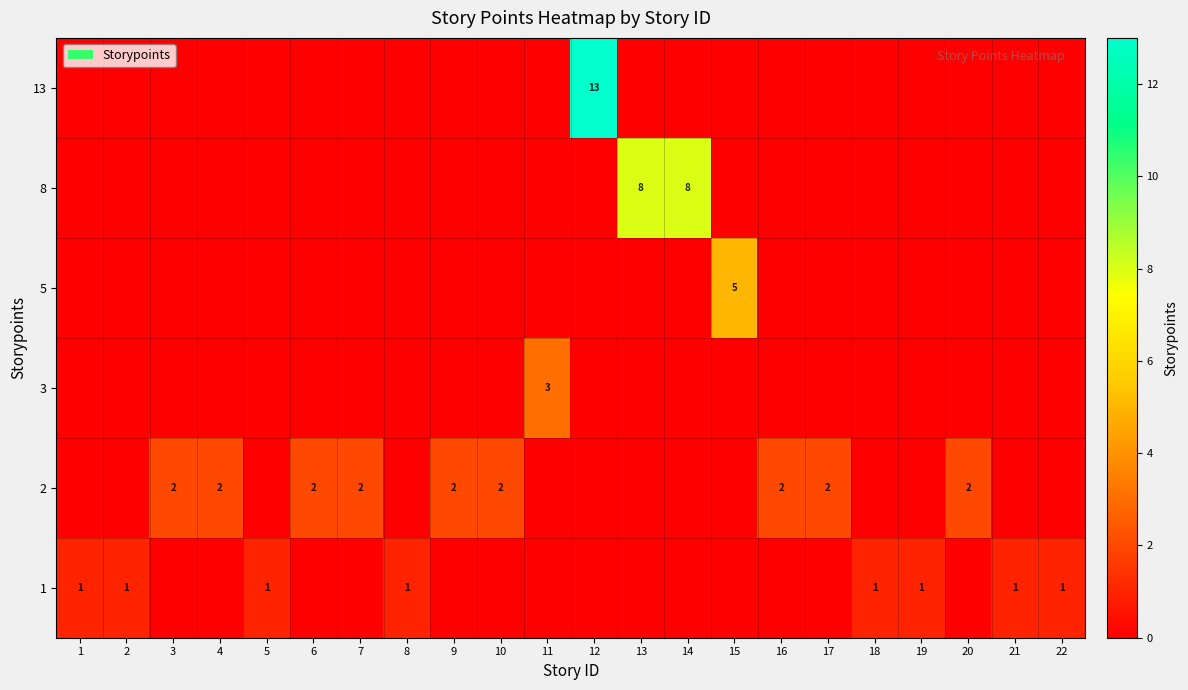

Is it true that row_0 equals 0 at 19?

False